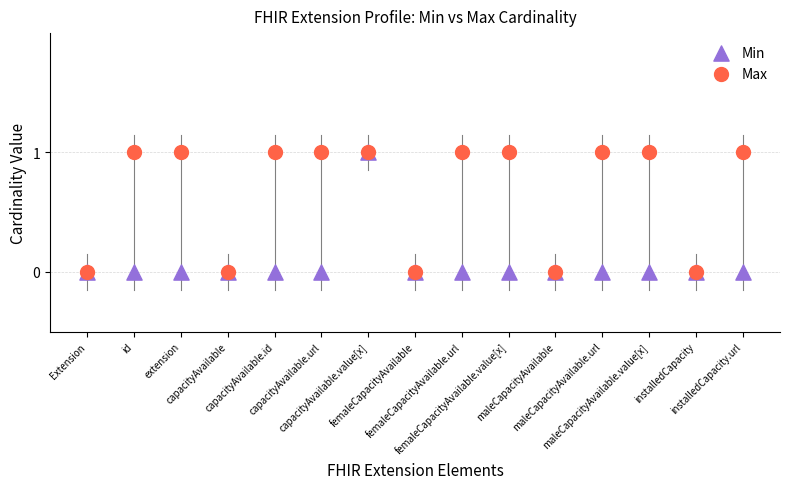

What are all the series names shown in the legend?

Min, Max